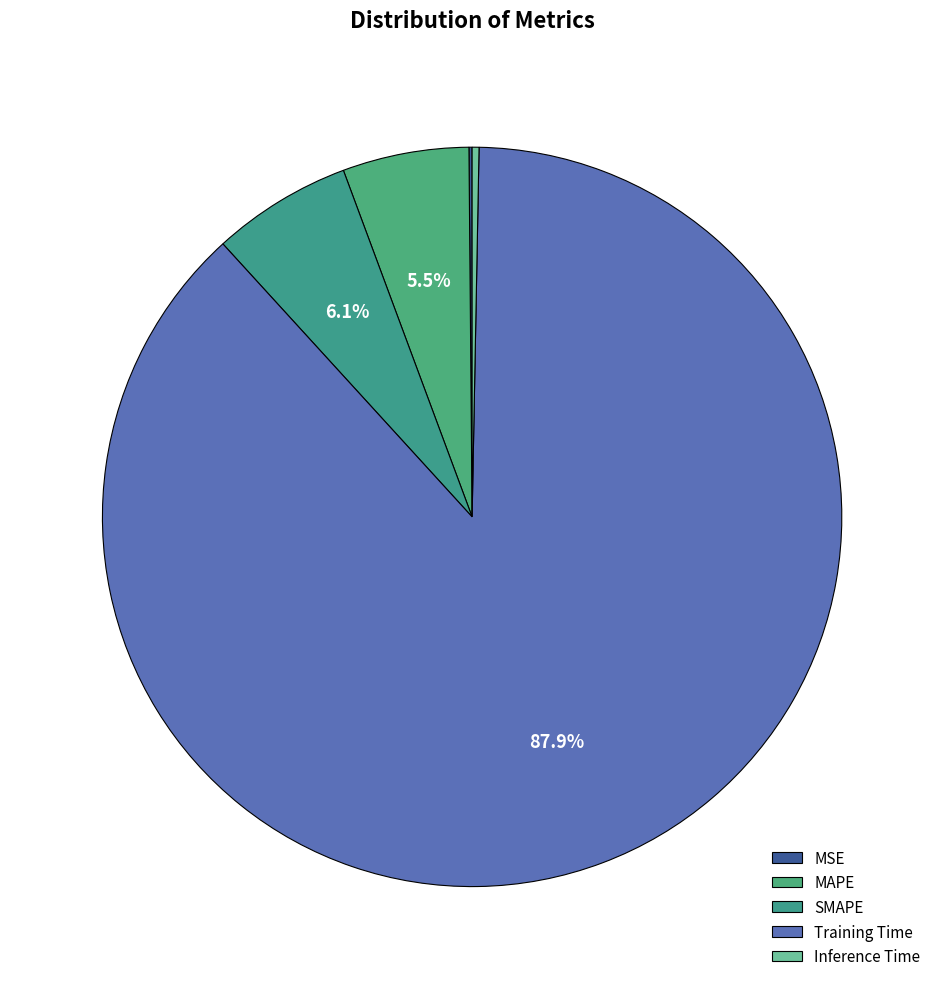

Which slice is the largest?

Training Time